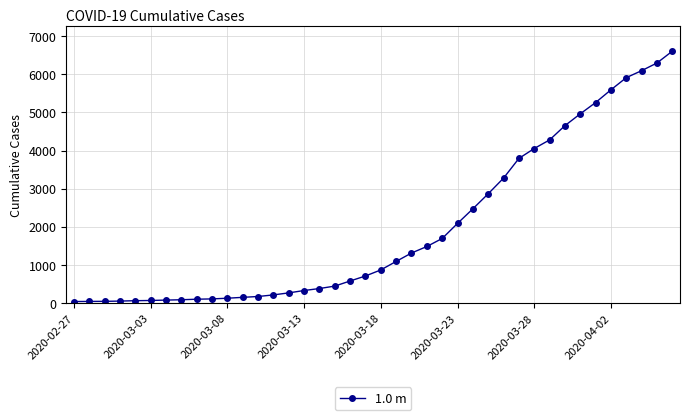

How many categories are shown in the chart?

40